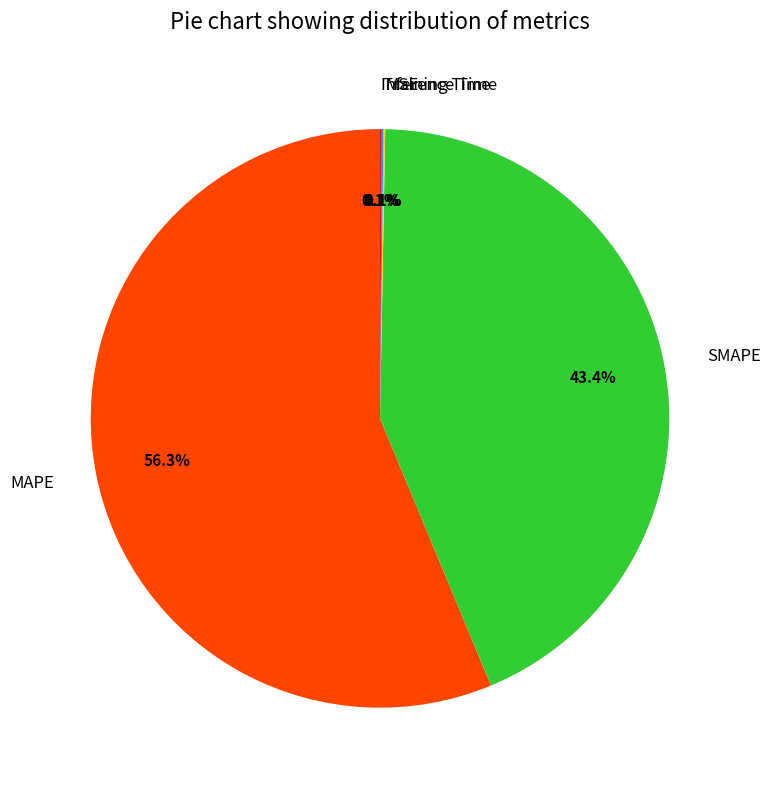

Which category has the biggest portion of the pie?

MAPE